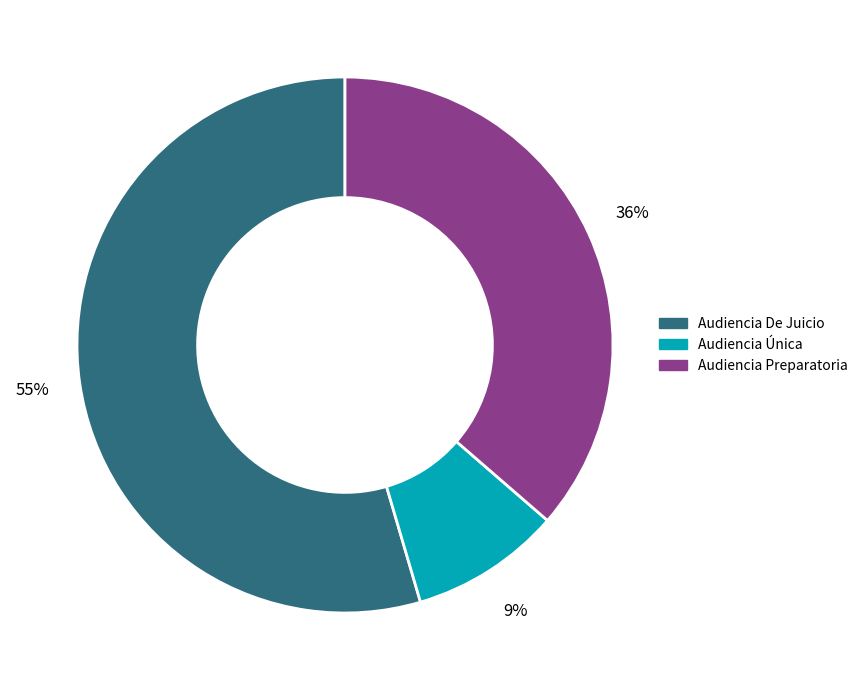

True or false: Audiencia Preparatoria accounts for 36% of the total.

True